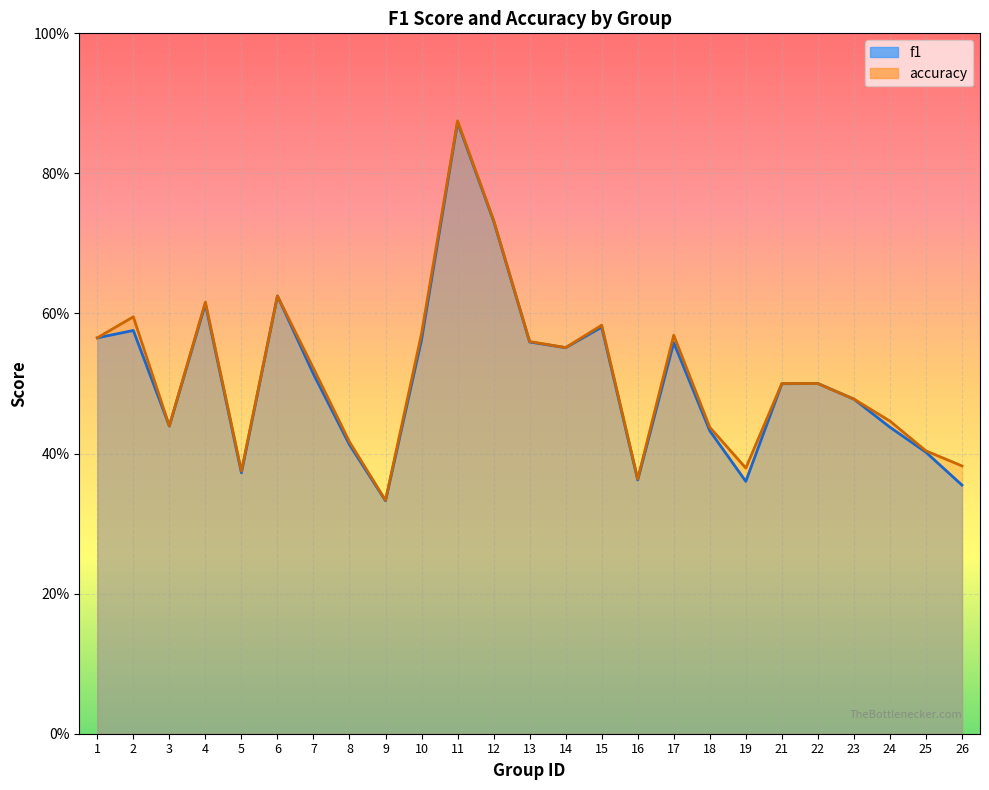

What is the smallest value displayed?

0.3